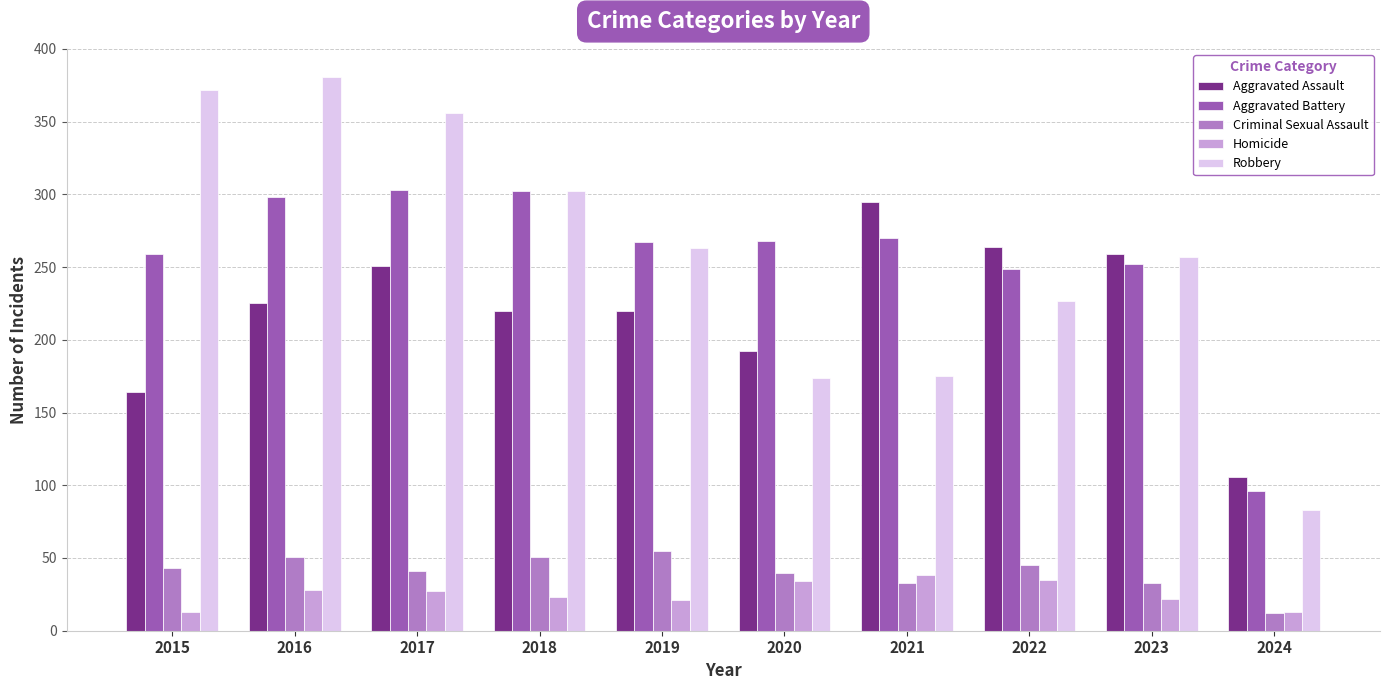

Which category has the lowest value in the Aggravated Battery series?

2024